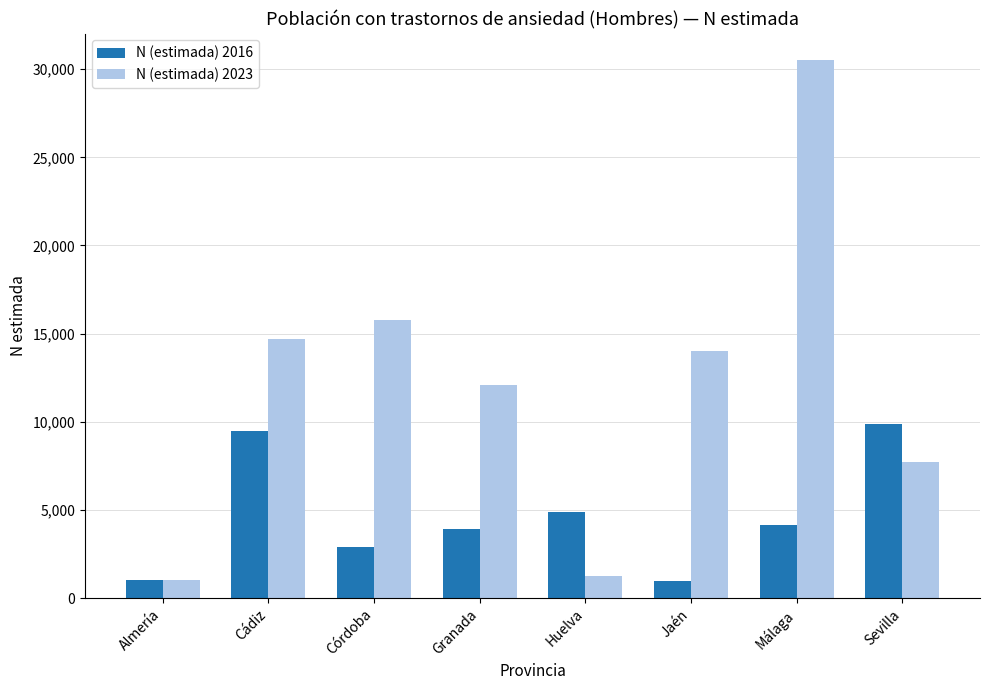

How many groups of bars are there?

8